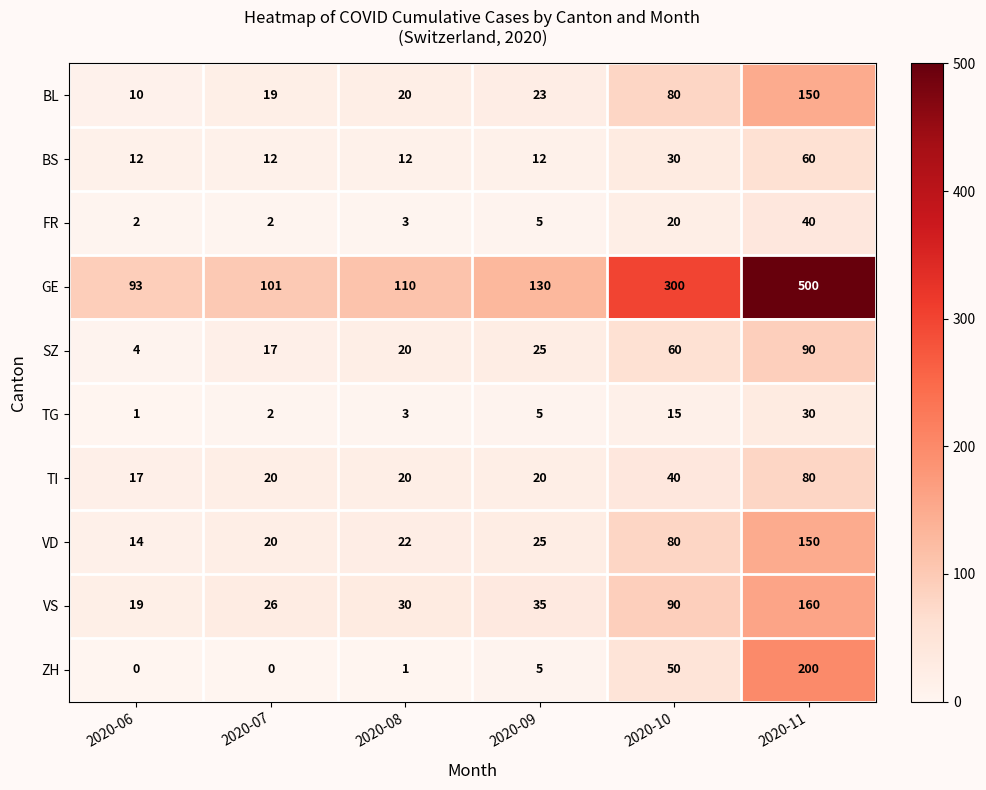

Is it true that FR equals 40 at 2020-11?

True